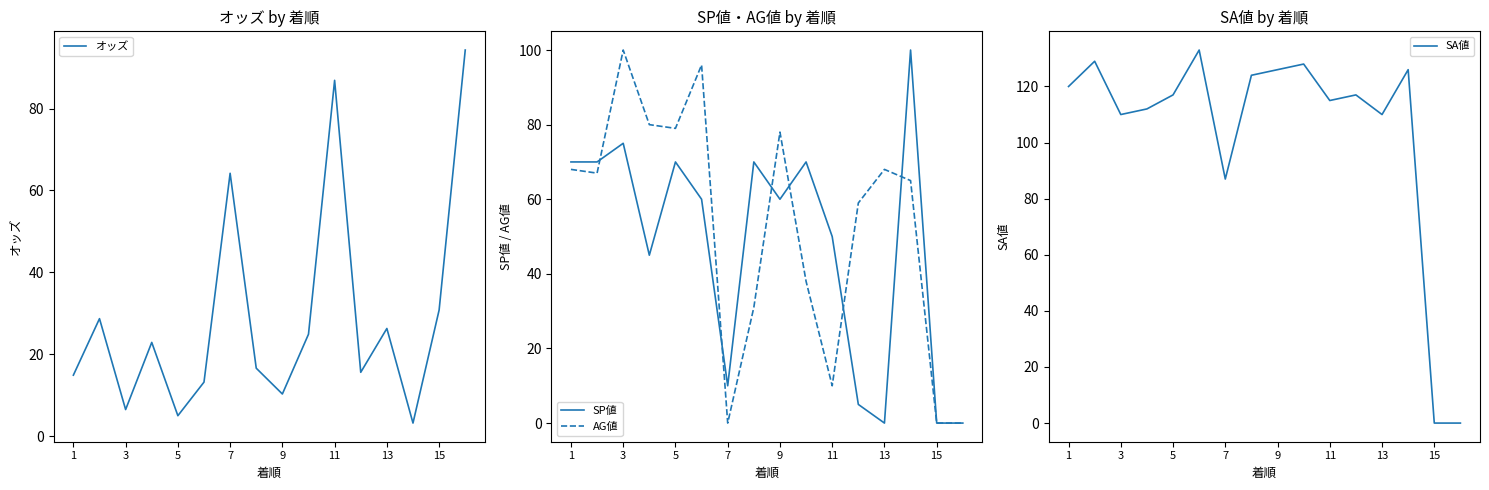

What is the difference between the maximum and second lowest values in the SP値 series?

100